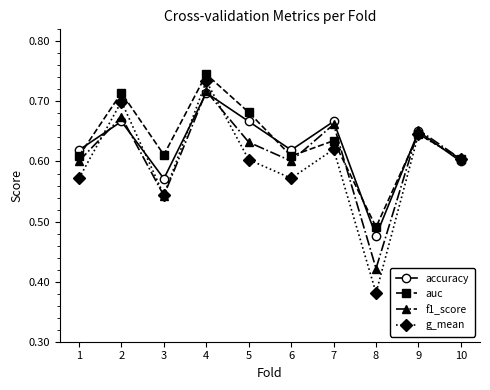

Between 1 and 2, which series saw the biggest shift?

g_mean